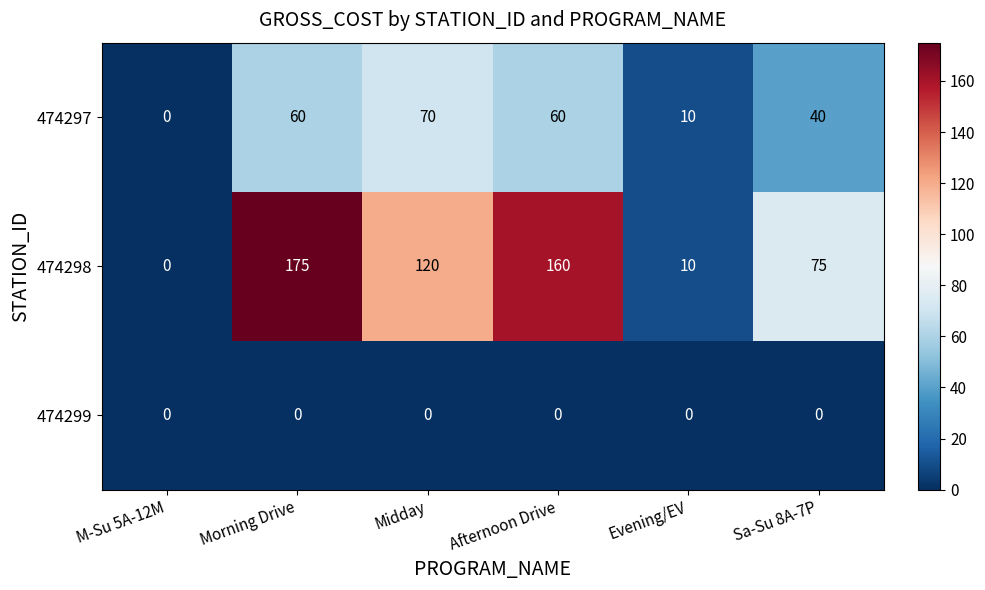

Rank the series at Afternoon Drive from highest to lowest value.

474298, 474297, 474299